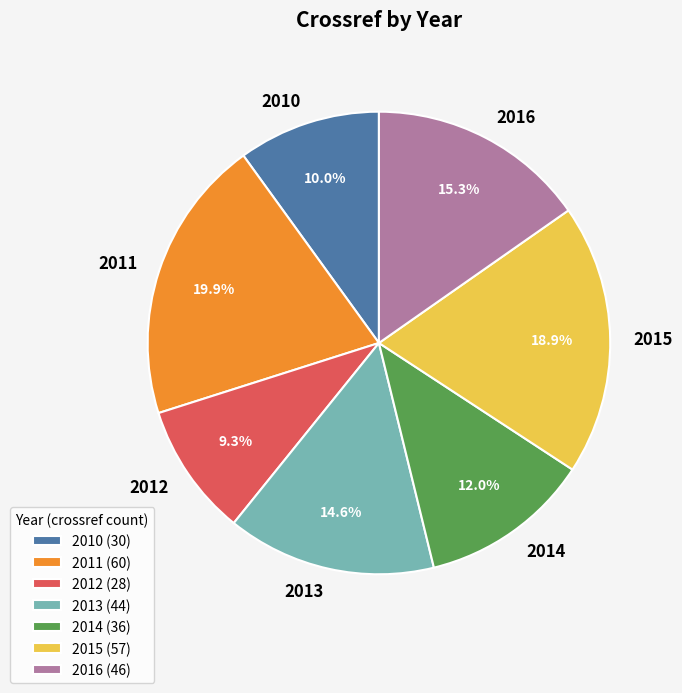

How many slices are in this pie chart?

7